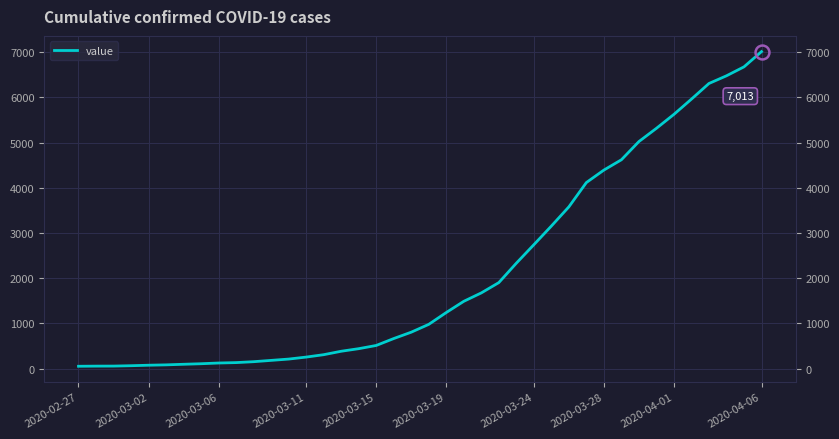

At which category does the chart reach its minimum across all series?

2020-02-27